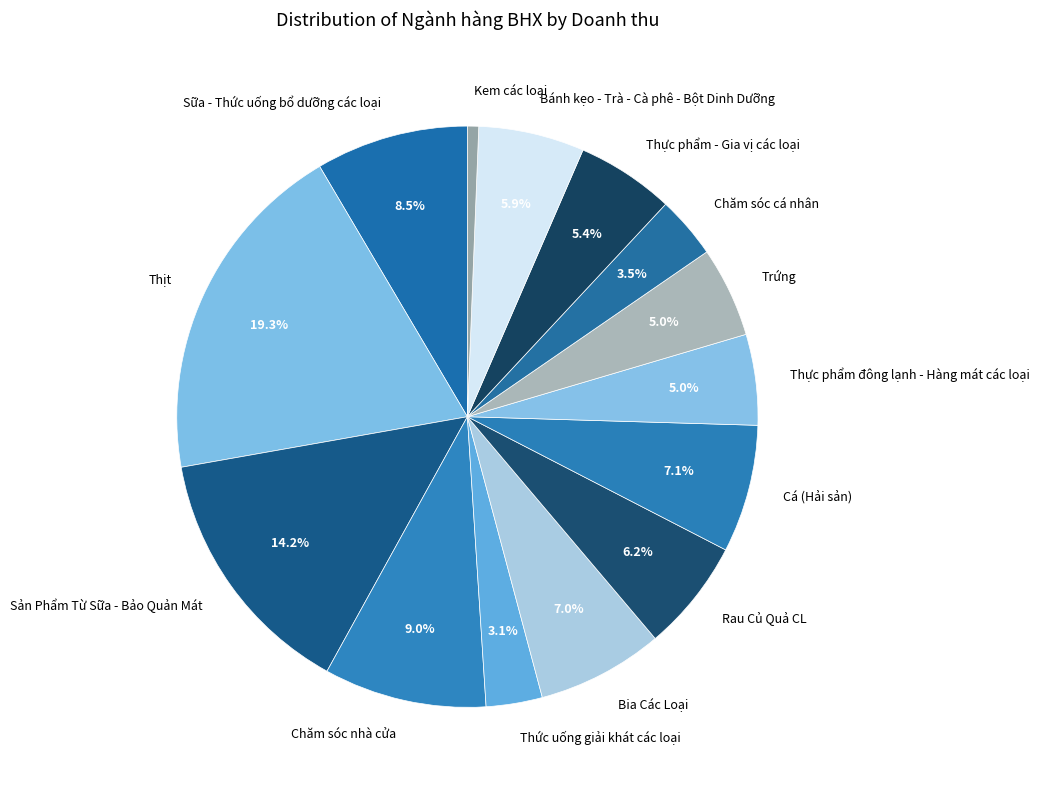

What percentage is the Rau Củ Quả CL slice, to the nearest percent?

6%